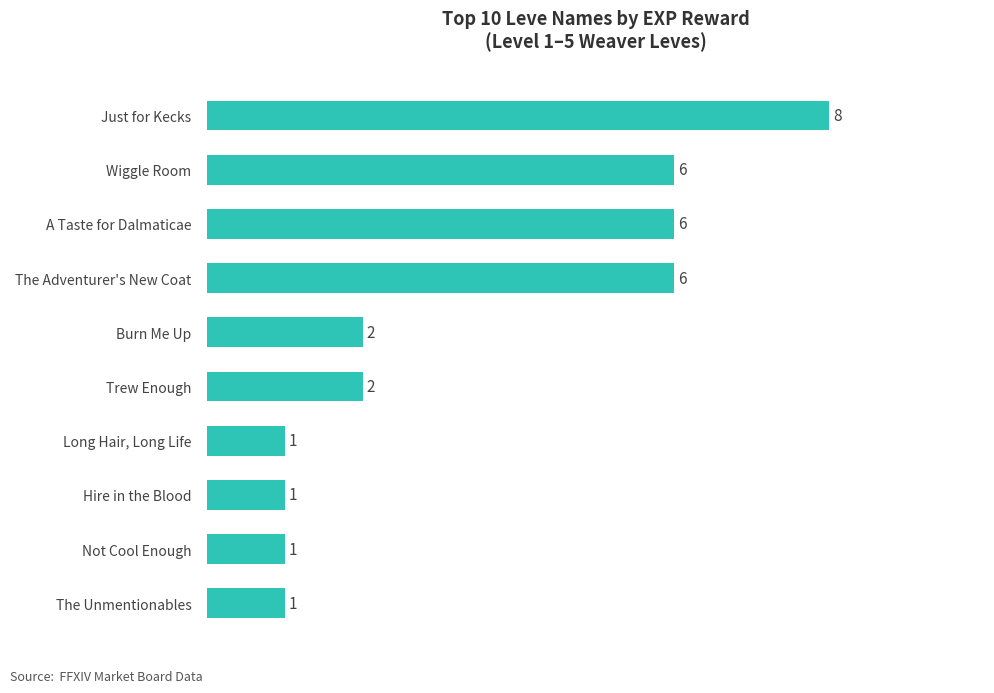

How many values are between 1 and 6?

9